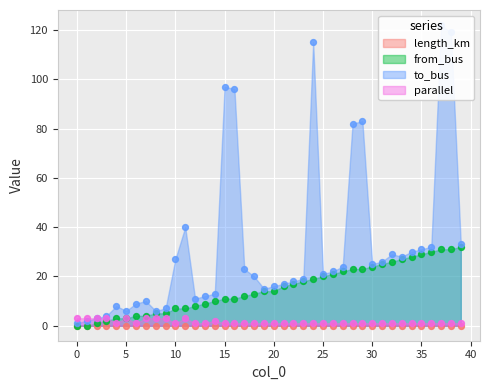

Which series contains the highest Y value?

to_bus